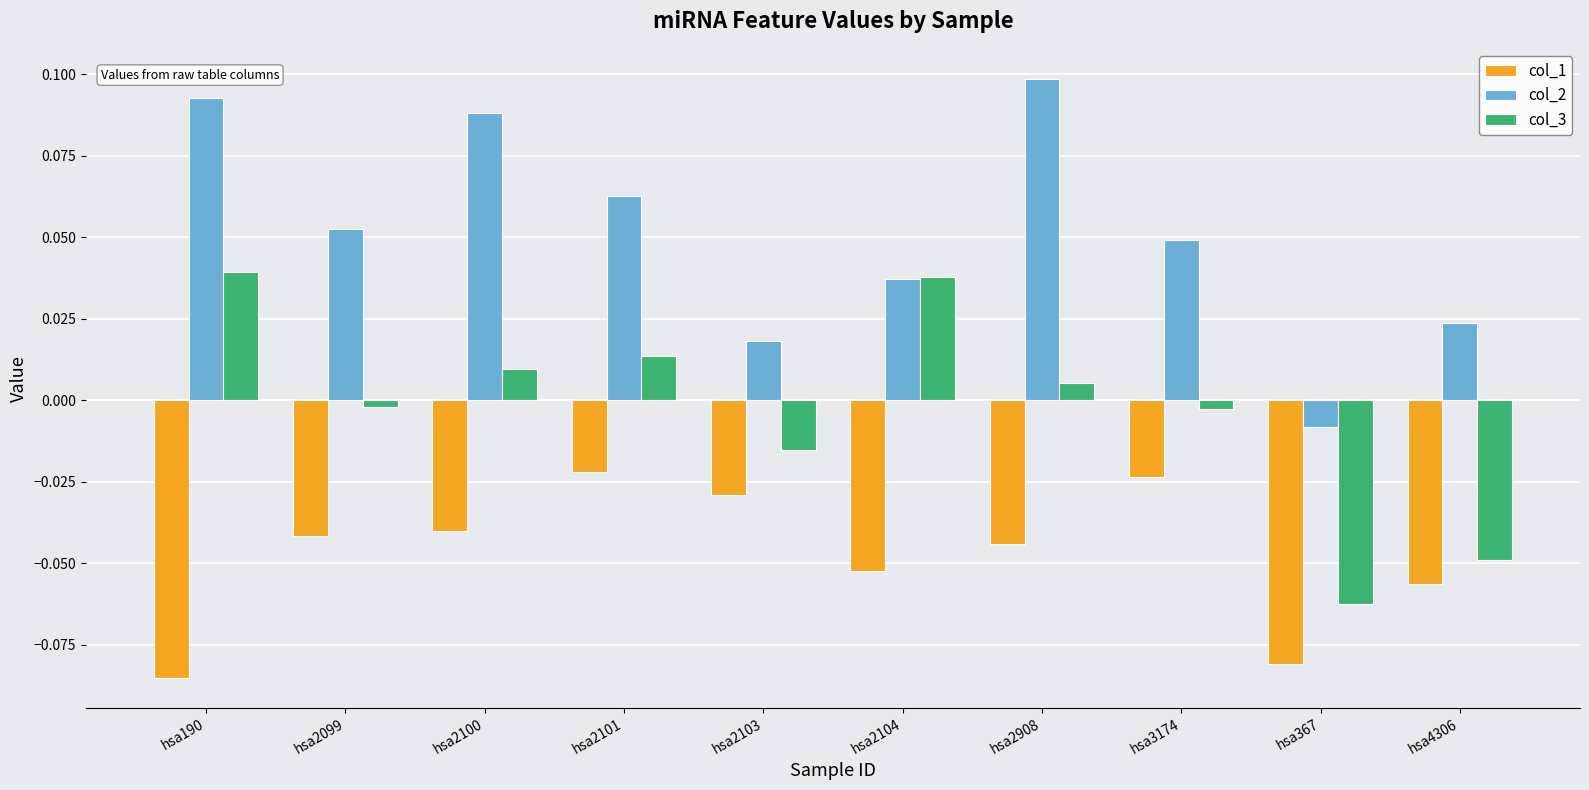

At hsa2103, list the series in order from largest to smallest.

col_2, col_3, col_1